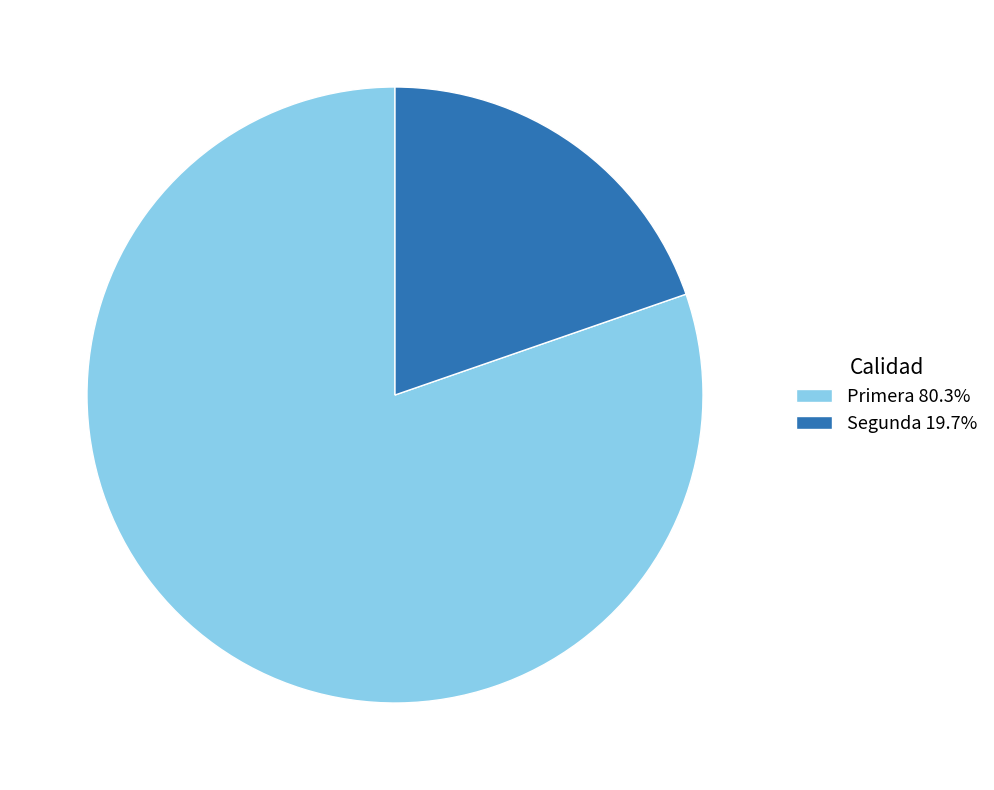

Is Primera 80.3% the majority of the pie?

Yes